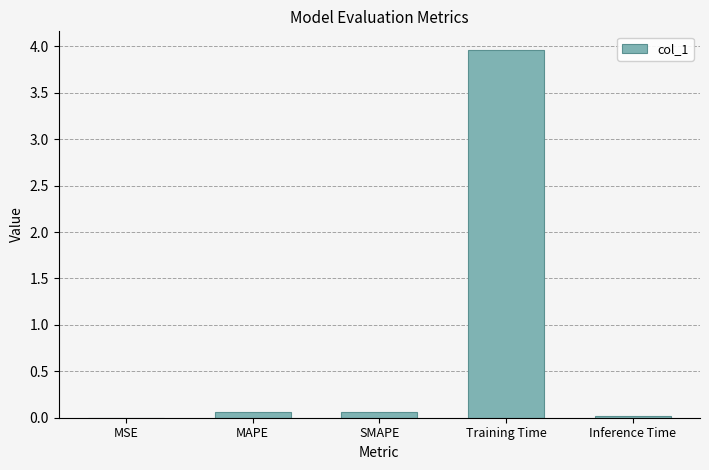

What is the sum of the values at Inference Time and MAPE?

0.1